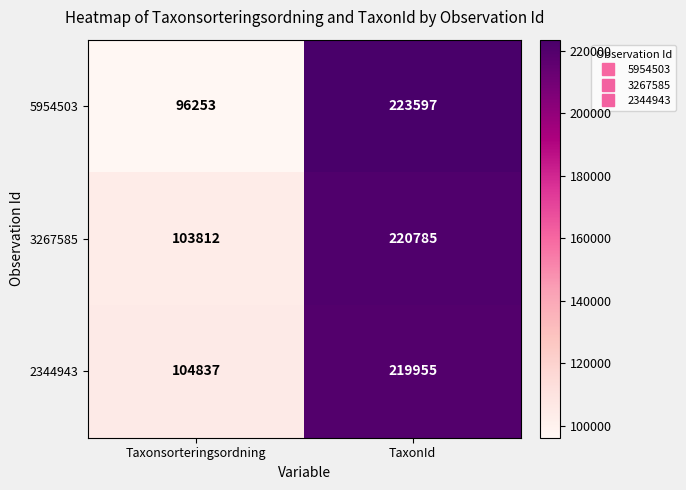

At how many categories does at least one series exceed 148208?

1